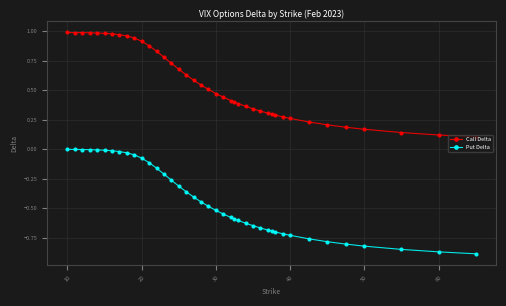

True or false: Call Delta and Put Delta cross at least once.

False